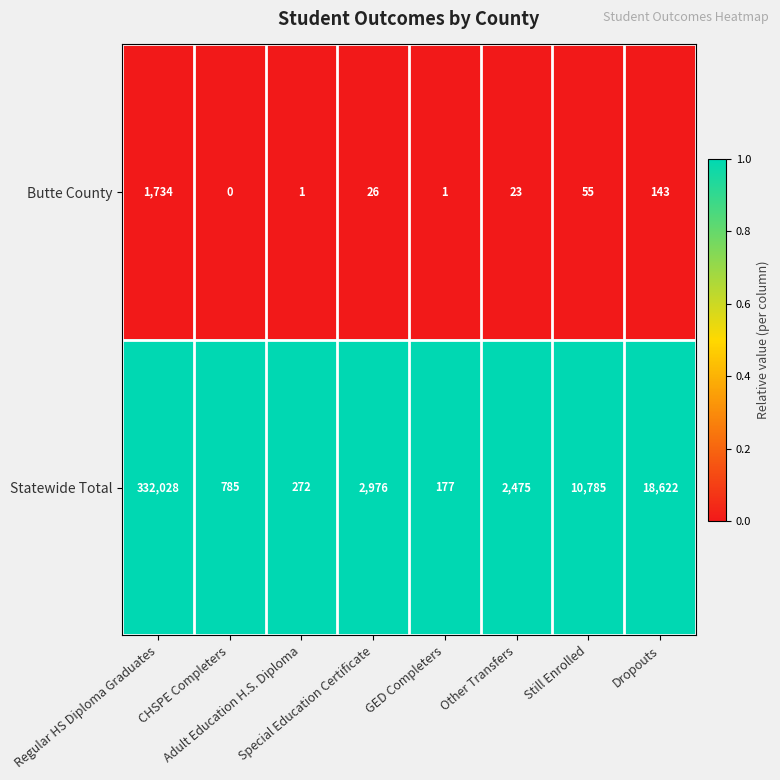

What is the maximum value shown in the chart?

332028